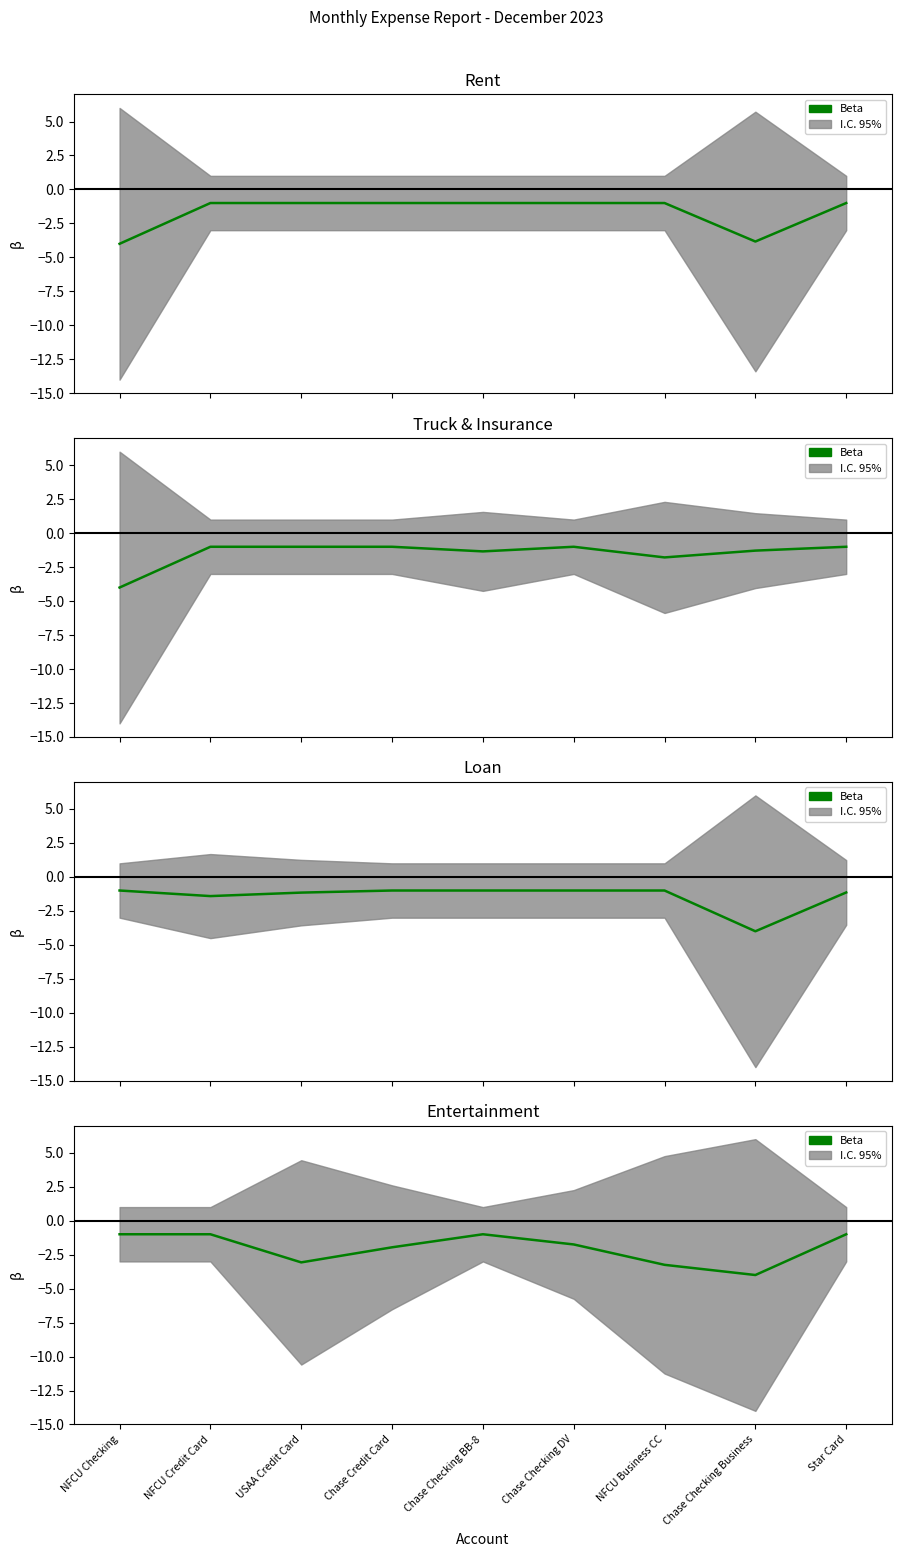

How many lines are shown in the chart?

1